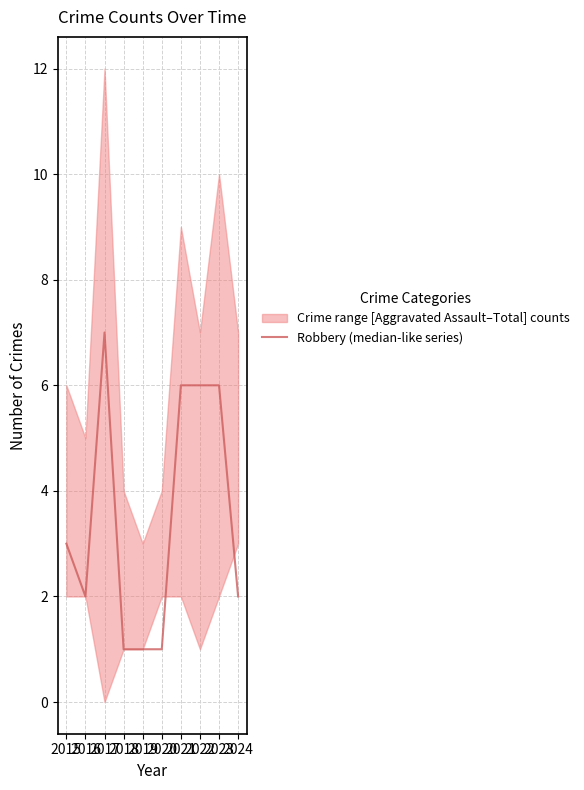

At which category does the data reach its first local peak?

2017